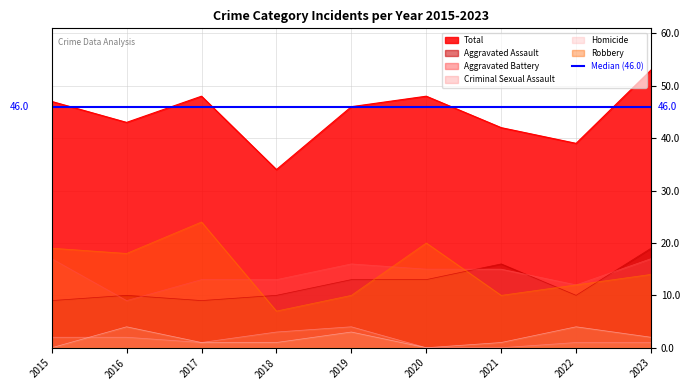

Which category has the lowest value across all series?

2020